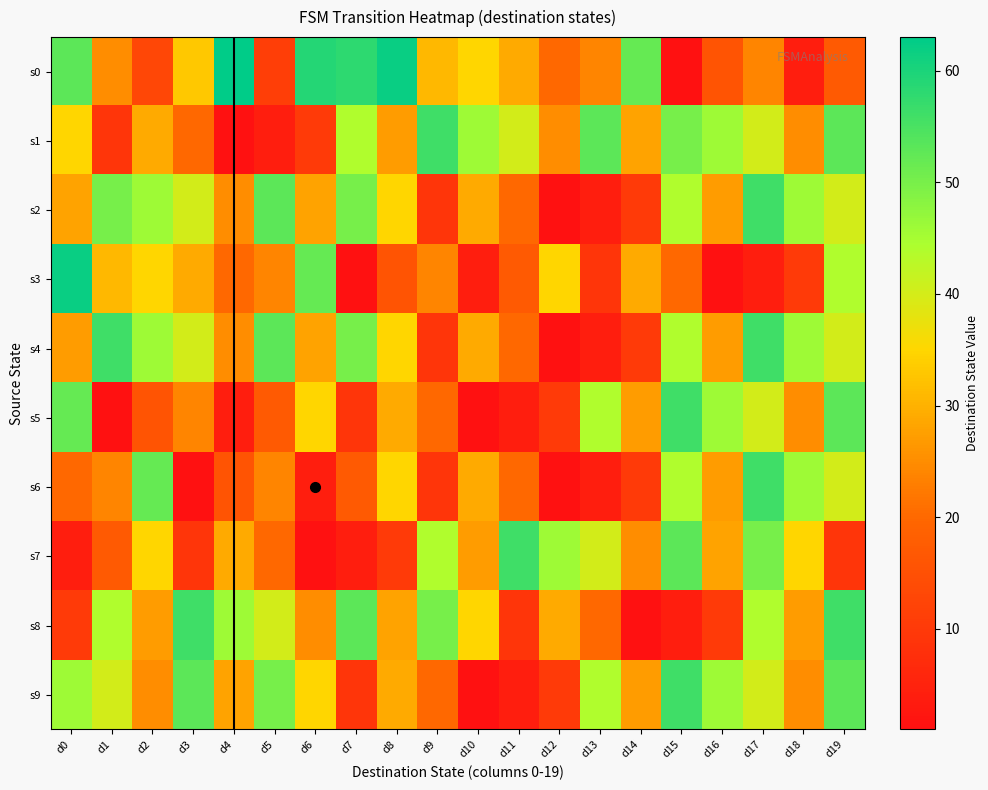

What is the maximum value shown in the chart?

63